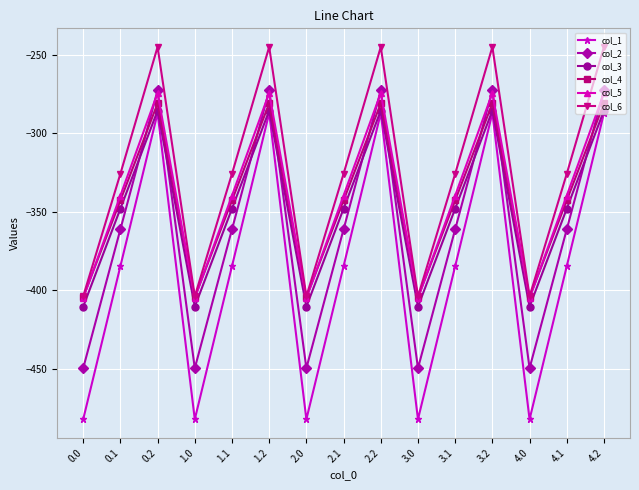

What is the average value of the col_3 series?

-347.9